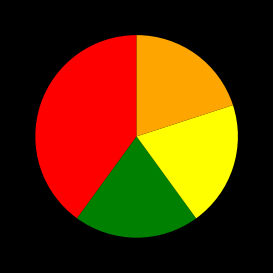

Is there any slice that represents more than half of the pie?

No